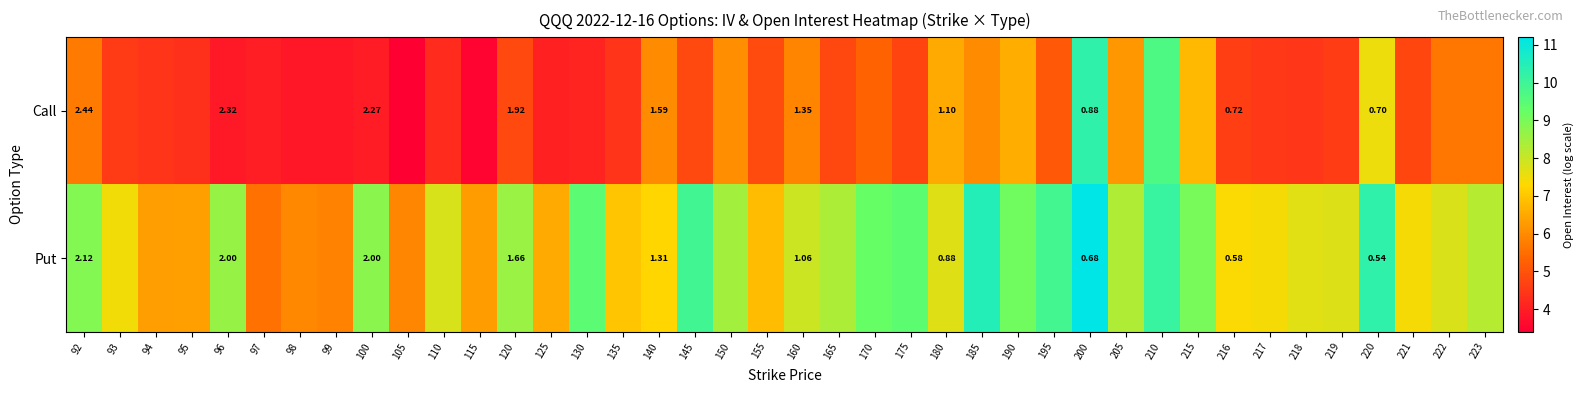

What is the spread (max minus min) of values at 145?

5.1